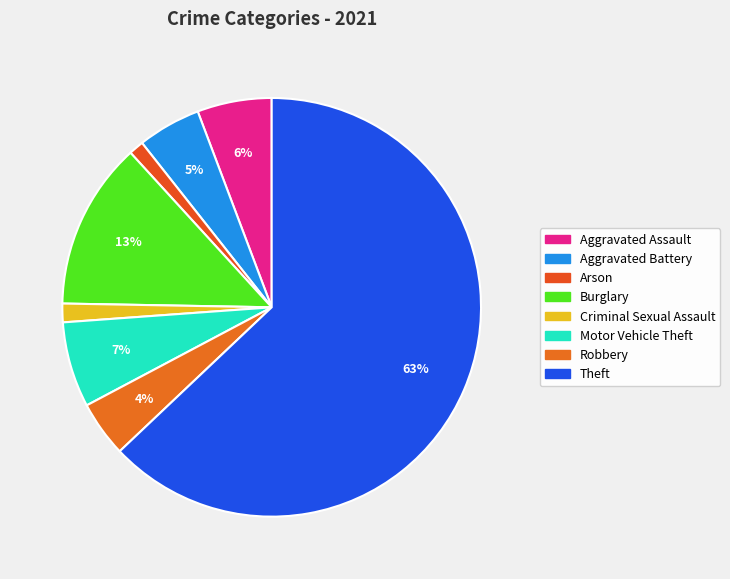

Count the number of slices in the pie.

8